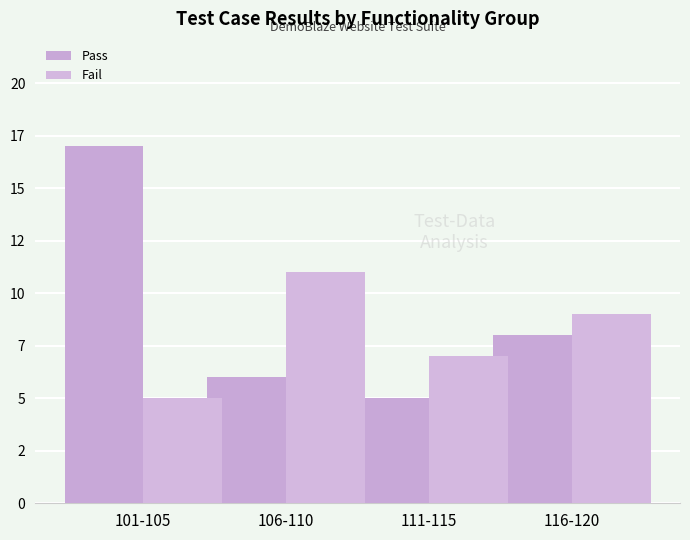

Are the bars horizontal?

No